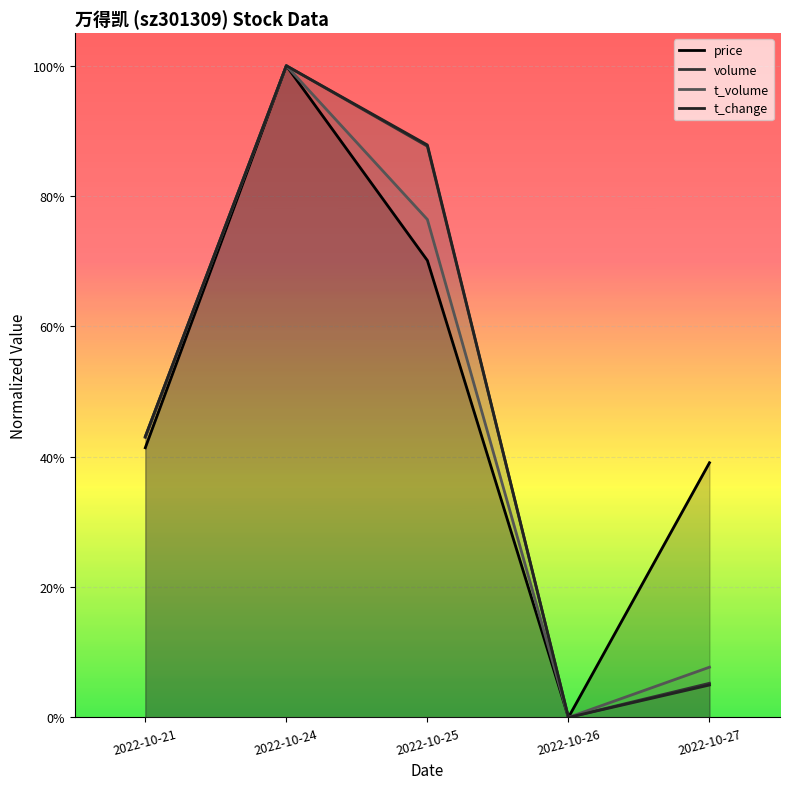

What is the value of the t_change point at the 2nd from the left?

1.0